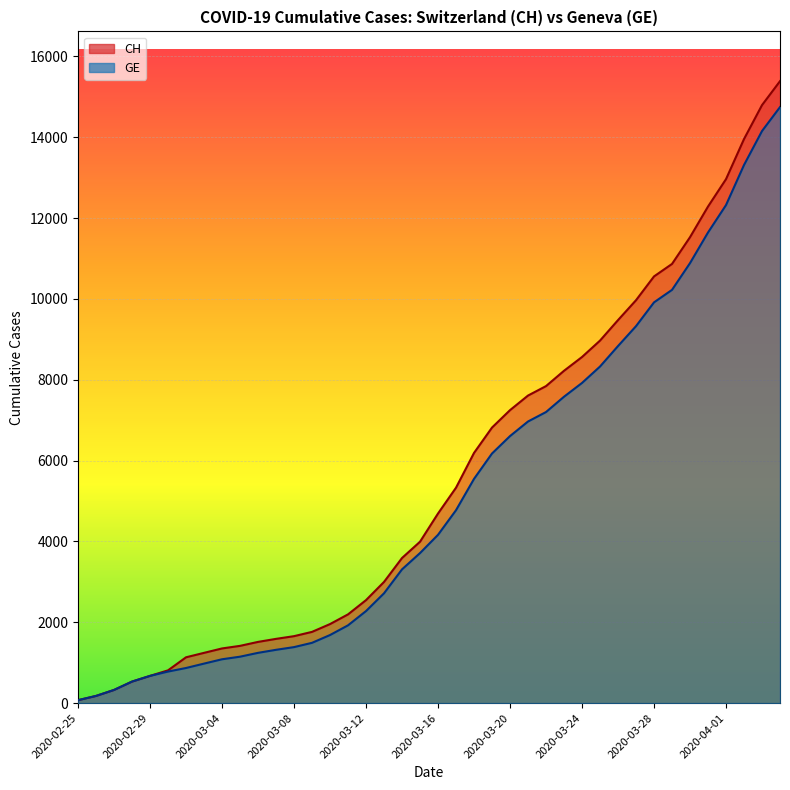

Reading right to left, what are all the values shown in this chart?

CH: 15390	14797	13957	12965	12287	11529	10867	10558	9969	9477	8970	8564	8223	7844	7610	7249	6818	6190	5330	4691	3993	3590	2998	2548	2195	1955	1762	1656	1589	1514	1416	1352	1243	1133	810	673	532	325	177	72
GE: 14748	14155	13315	12323	11645	10887	10225	9916	9327	8835	8328	7922	7581	7202	6968	6607	6176	5548	4773	4164	3712	3309	2717	2277	1924	1684	1491	1385	1318	1243	1148	1084	977	868	780	673	532	325	177	72